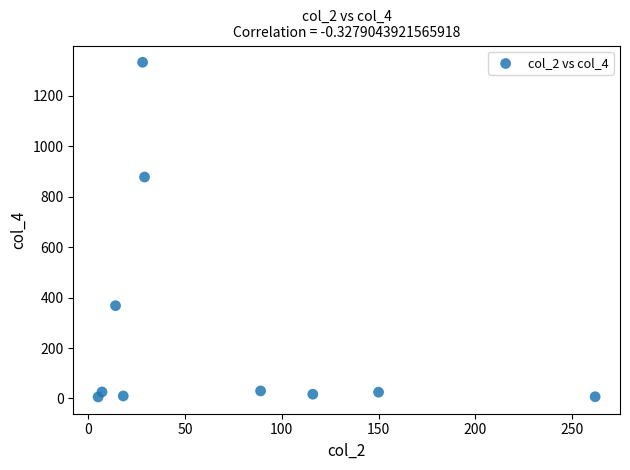

What is the range of X values (max minus min)?

257